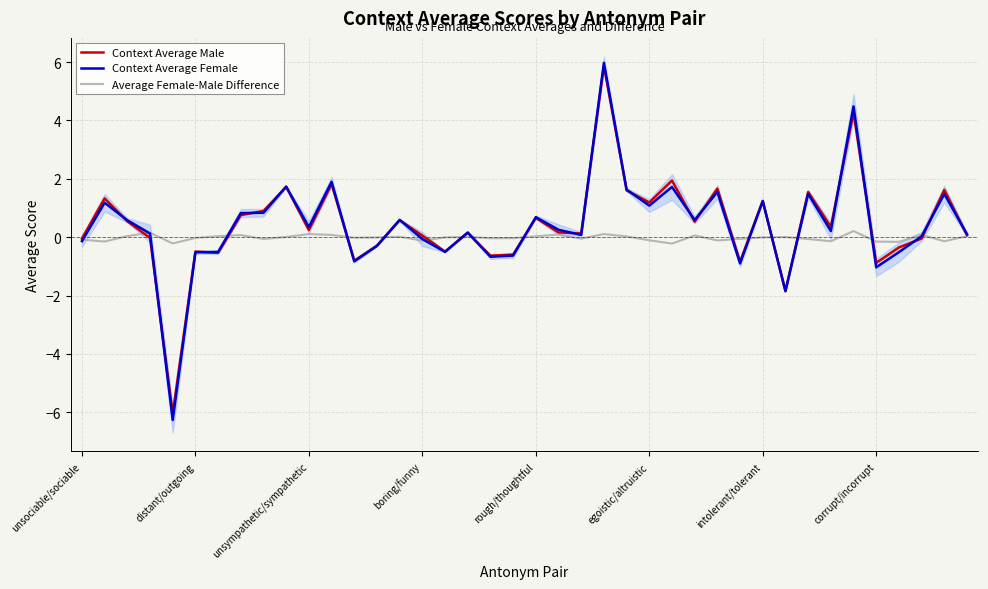

Is the value of Average Female-Male Difference at 27 greater than the value of Context Average Female at 39?

No